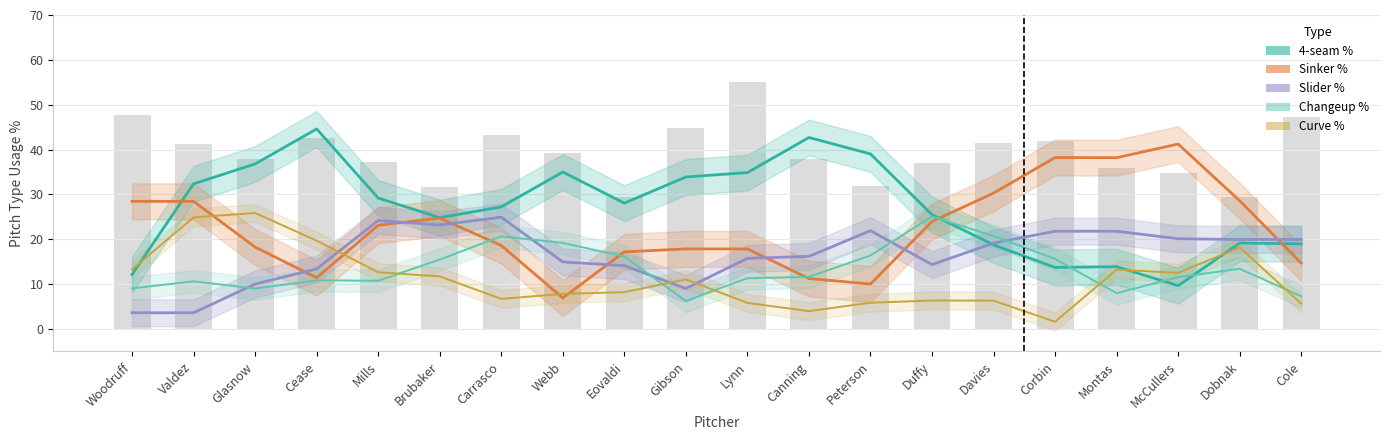

Where does the Curve % series first go above 11?

Woodruff